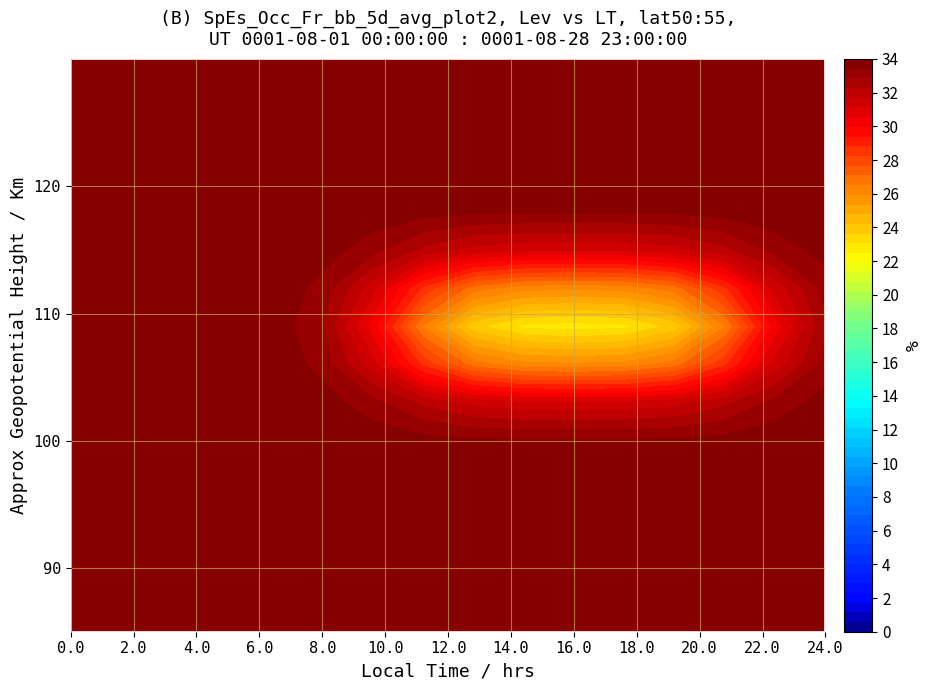

What is the minimum value for row14?

34